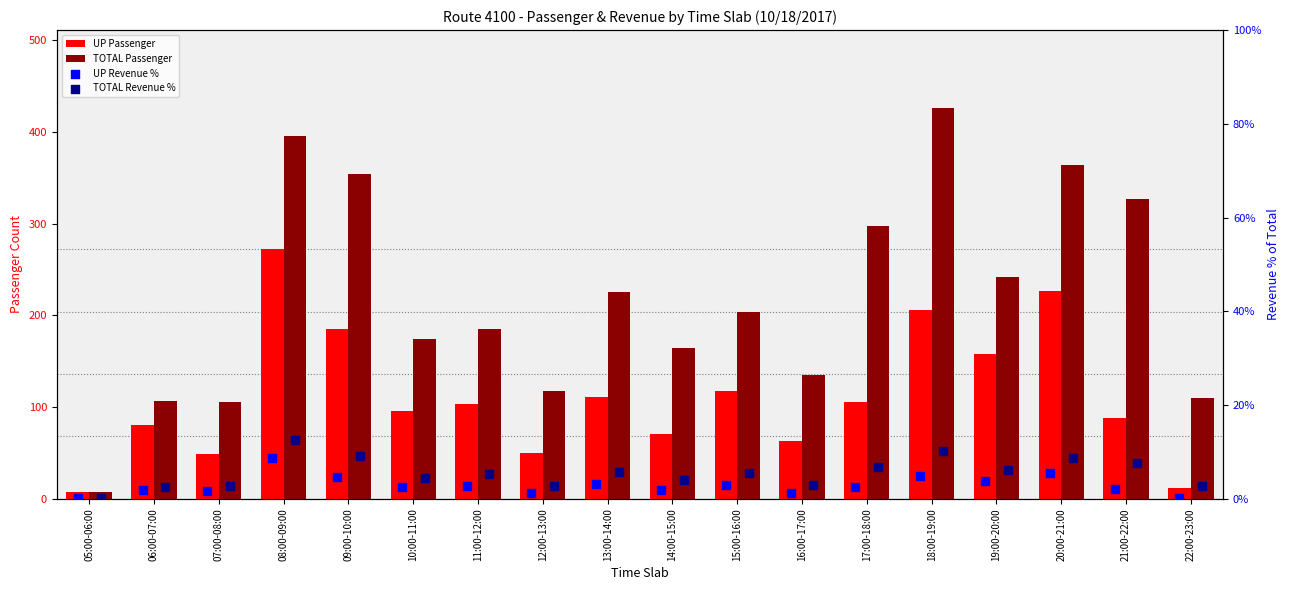

What is the total value across all series at 18:00-19:00?

647.2